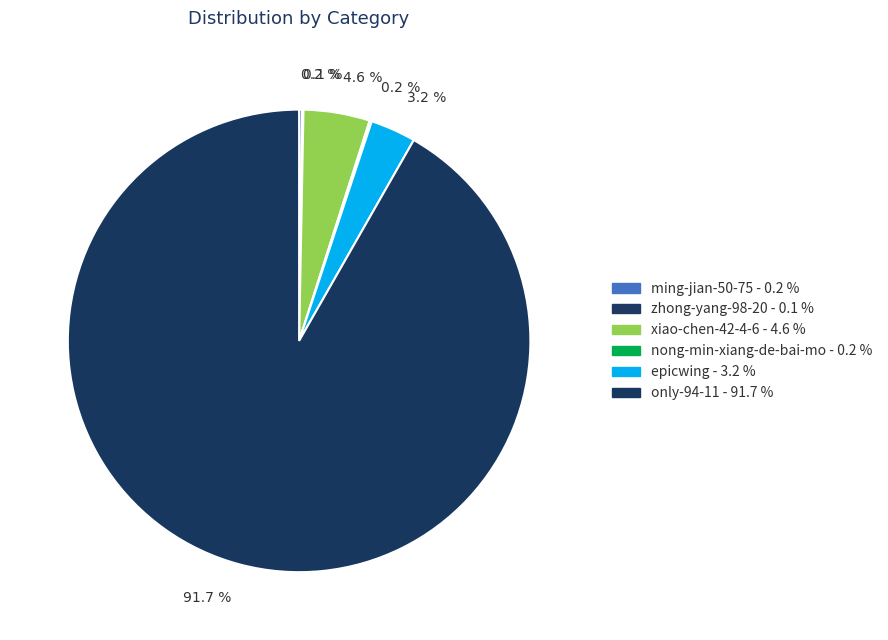

Is epicwing the majority of the pie?

No